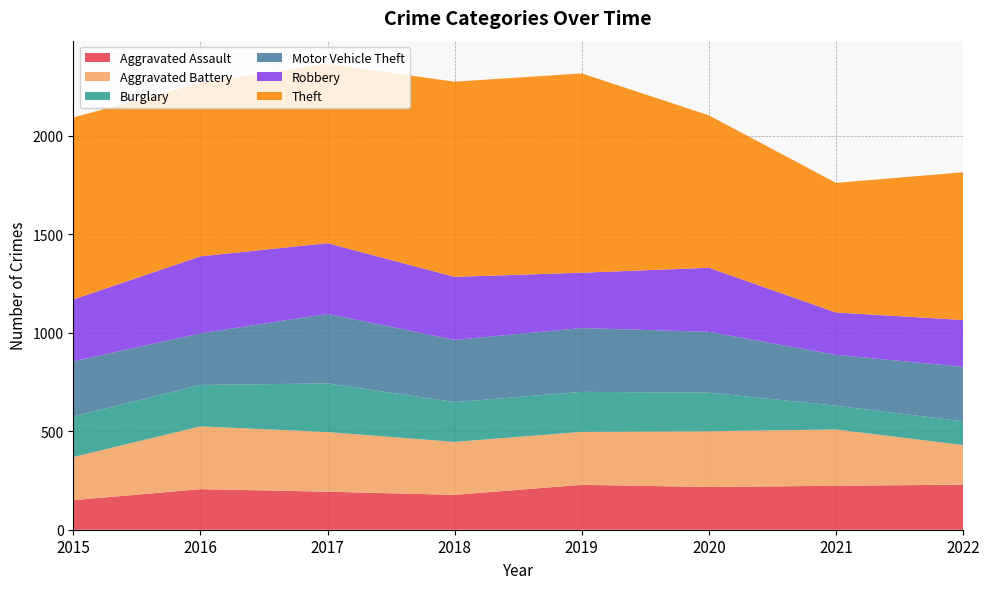

Reading left to right, what are all the values shown in this chart?

Aggravated Assault: 2015=150	2016=206	2017=193	2018=177	2019=228	2020=217	2021=223	2022=229
Aggravated Battery: 2015=219	2016=319	2017=303	2018=269	2019=269	2020=283	2021=286	2022=201
Burglary: 2015=206	2016=210	2017=247	2018=202	2019=203	2020=196	2021=121	2022=120
Motor Vehicle Theft: 2015=280	2016=262	2017=353	2018=316	2019=324	2020=309	2021=258	2022=277
Robbery: 2015=314	2016=391	2017=359	2018=320	2019=281	2020=325	2021=215	2022=238
Theft: 2015=924	2016=881	2017=910	2018=991	2019=1012	2020=774	2021=658	2022=750